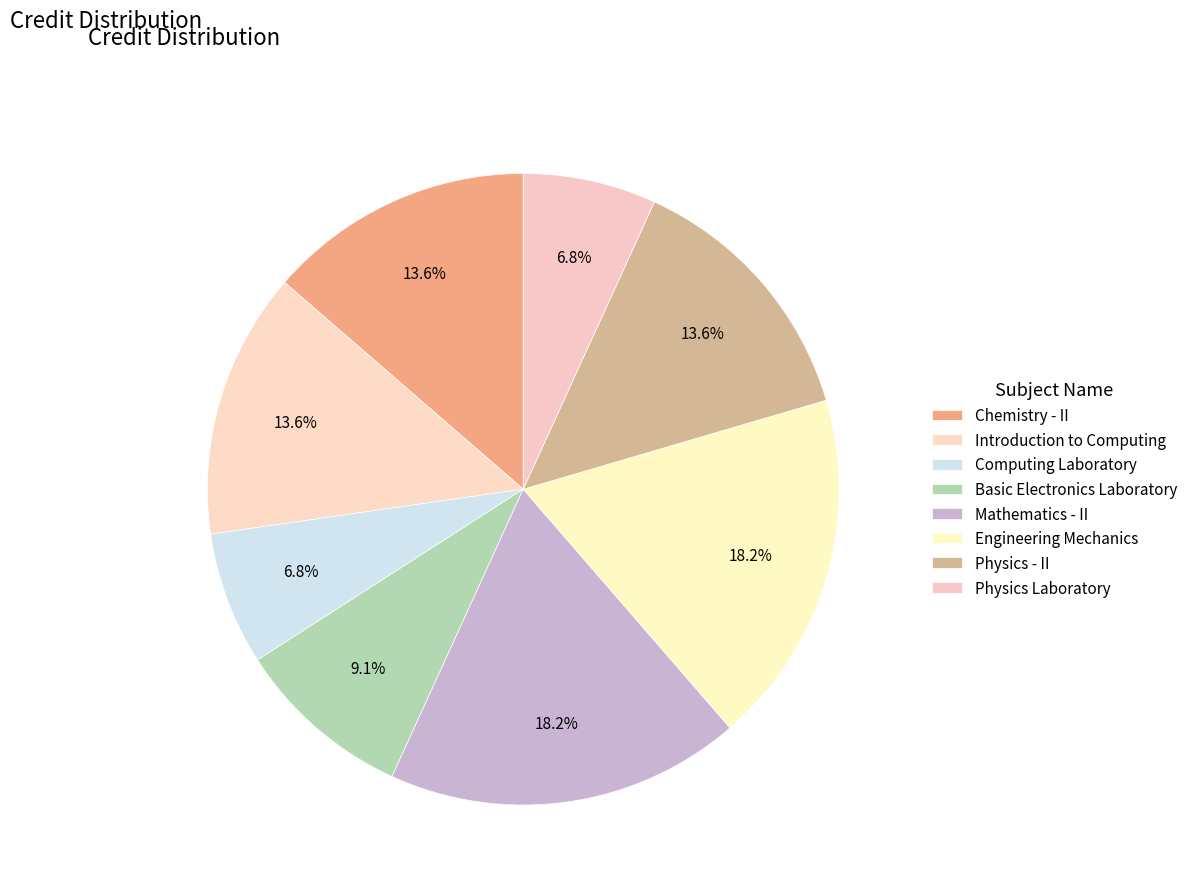

What is the largest slice in the pie chart?

Mathematics - II